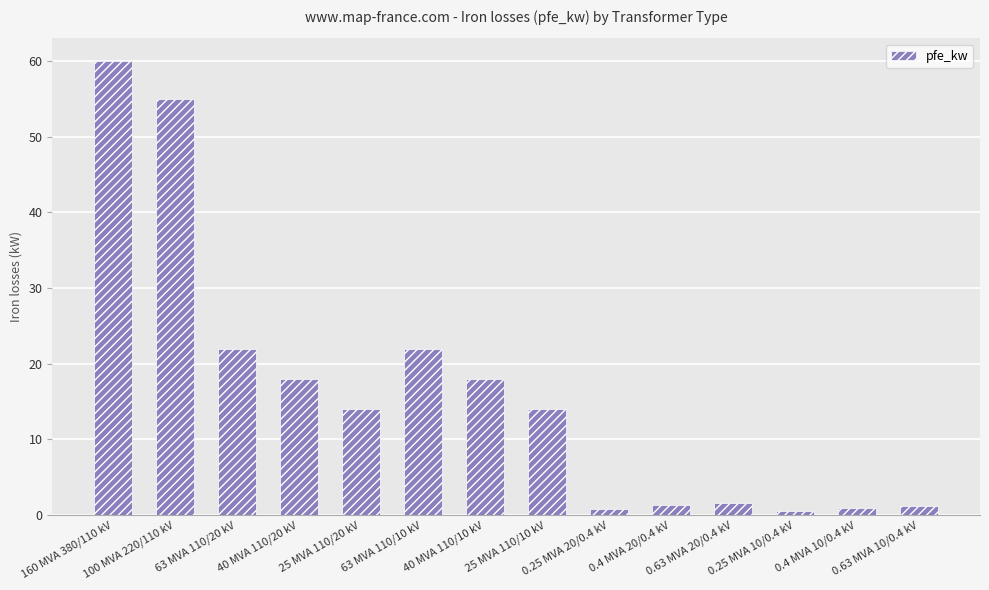

What is the ratio of the value at 0.63 MVA 20/0.4 kV to the value at 63 MVA 110/20 kV?

0.1